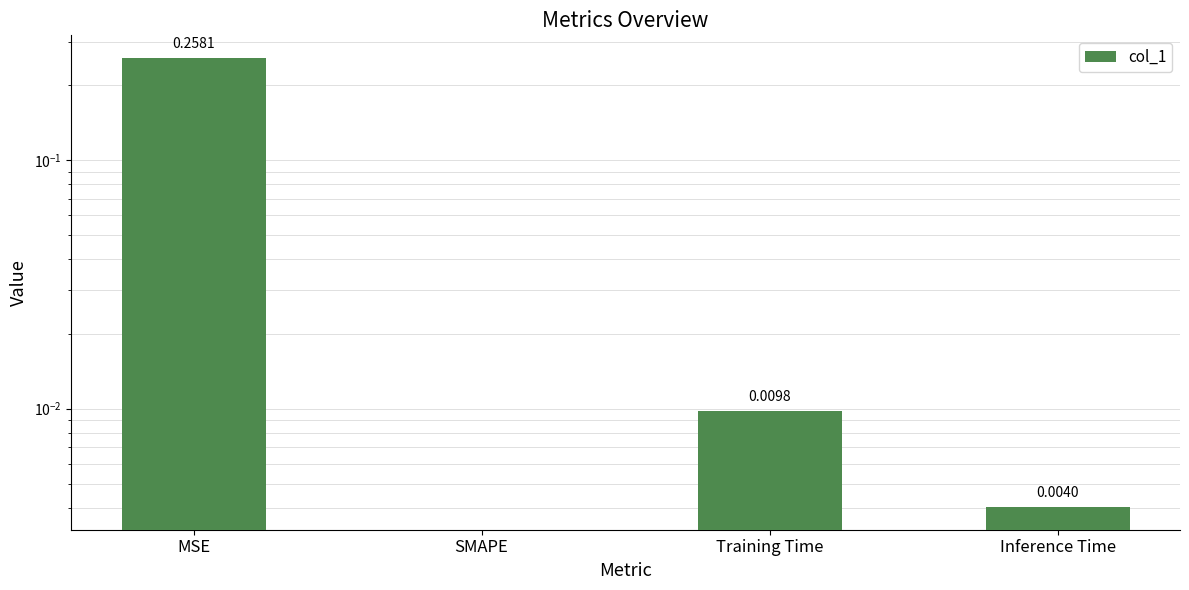

Is it true that the value at Training Time is 0.0?

False